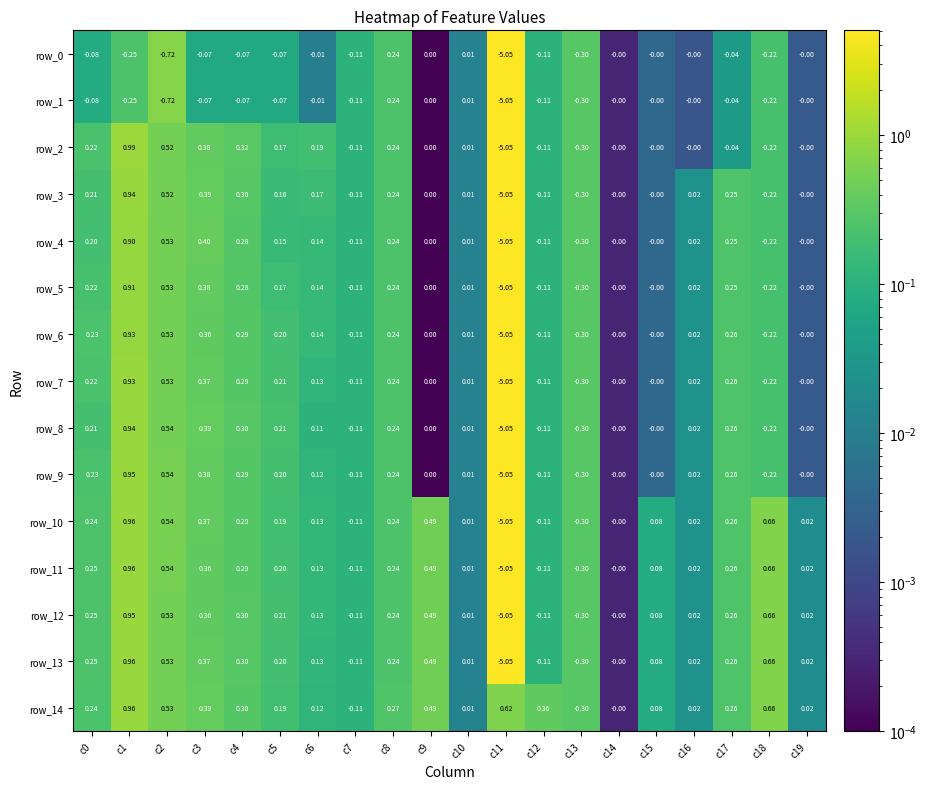

What is the sum of all row_1 values?

-6.8